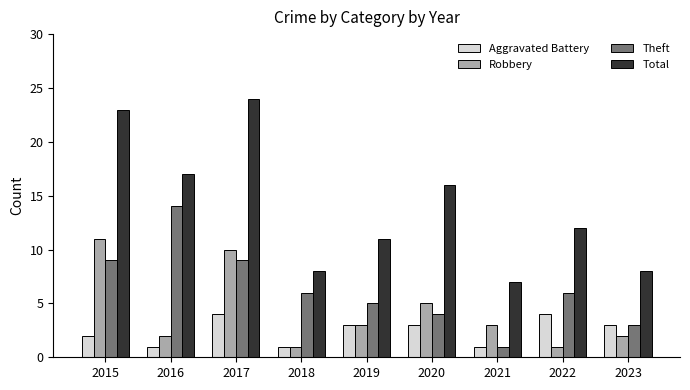

What are all the series names shown in the legend?

Aggravated Battery, Robbery, Theft, Total